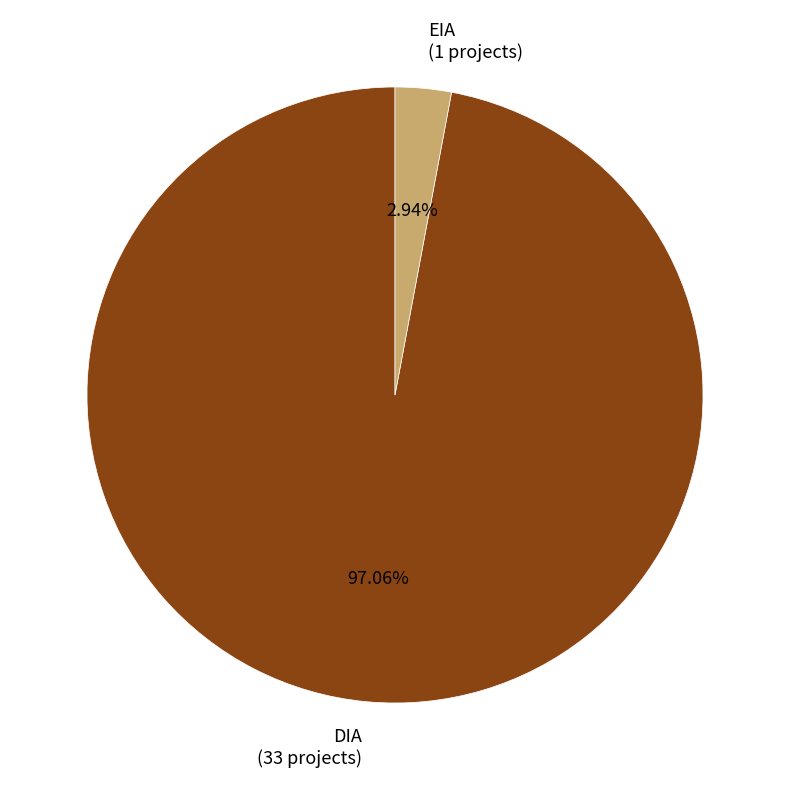

Rank the categories by value from lowest to highest.

EIA, DIA